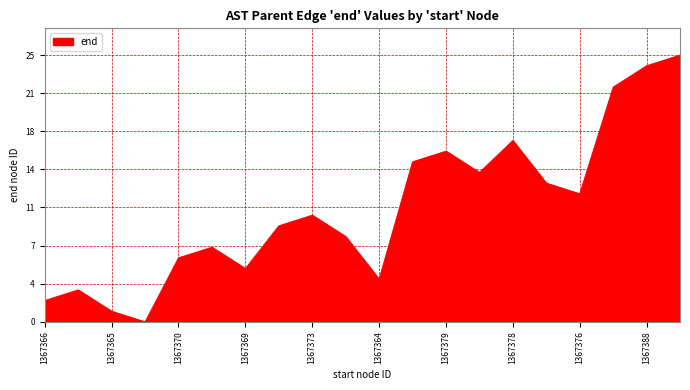

Does the chart have visible grid lines?

Yes